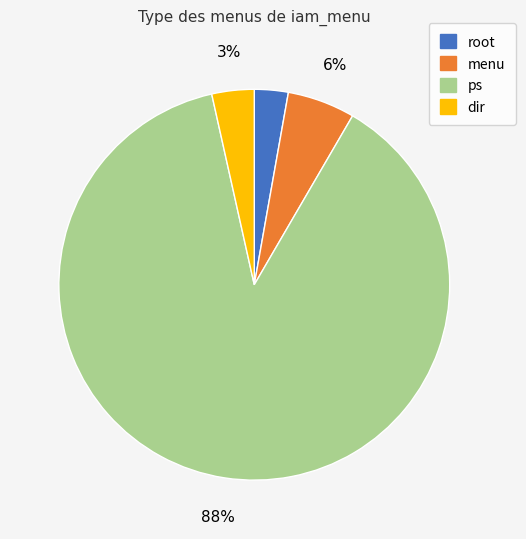

Combined, do root and dir account for over 50%?

No